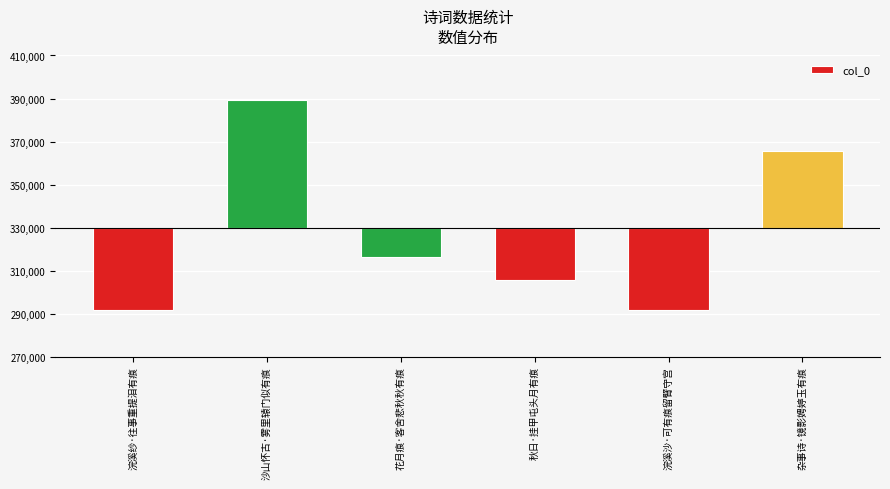

What position from the right is 秋日·挂甲屯头月有痕?

3